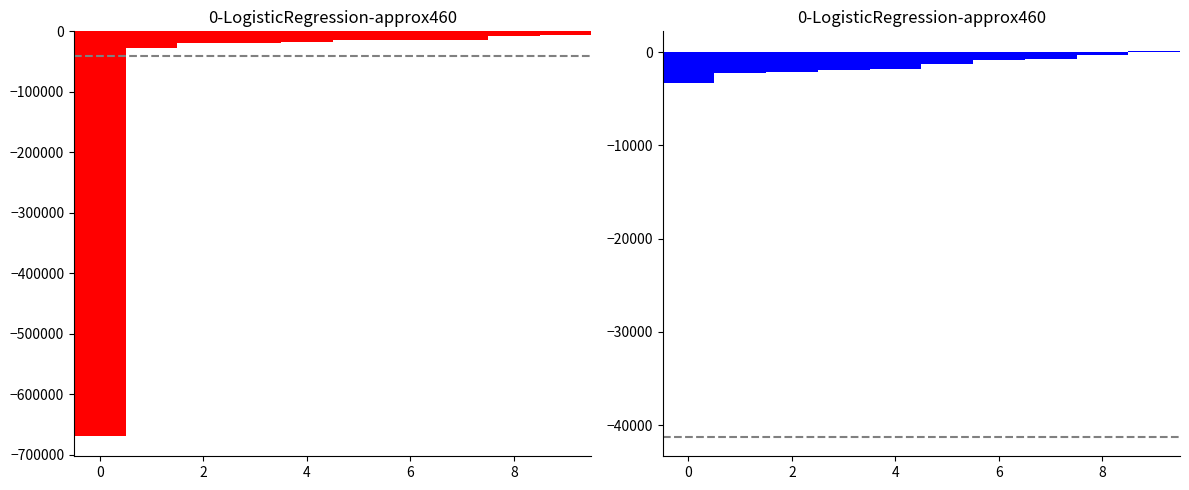

Does the chart contain any negative values?

Yes